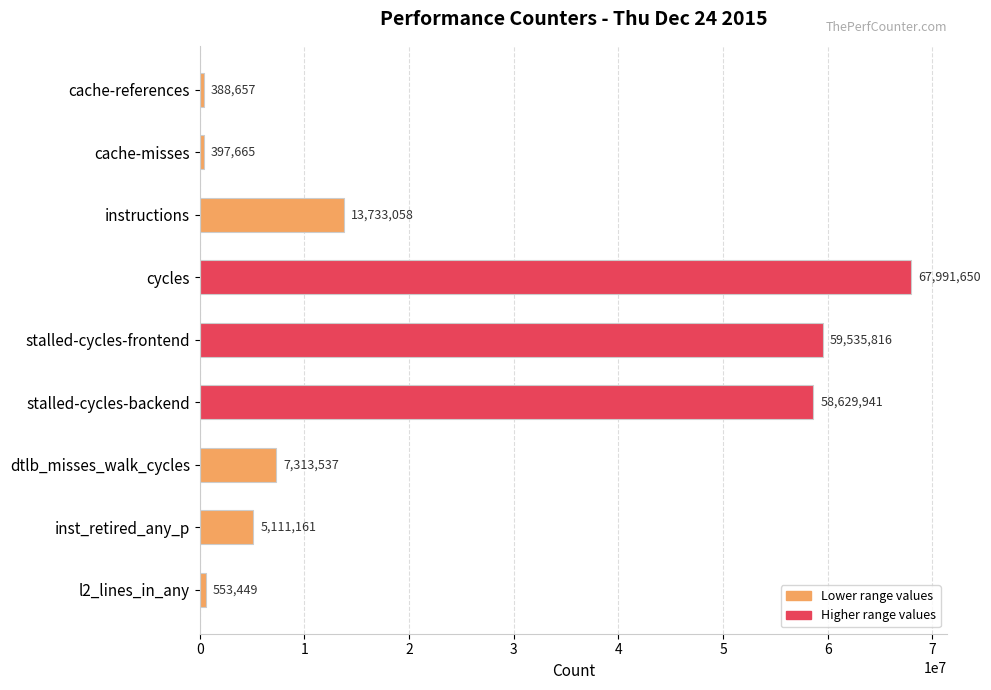

The value at stalled-cycles-backend is 28751939. True or false?

False